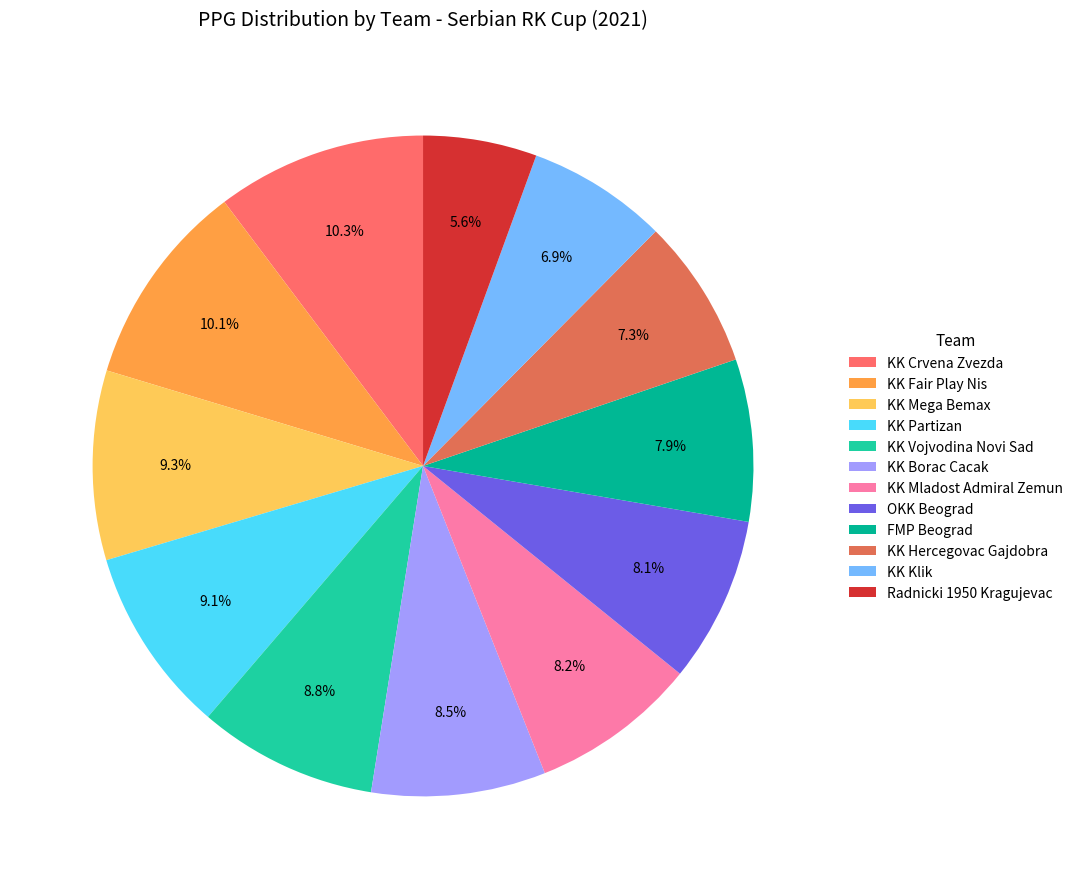

To the nearest percent, what portion does KK Vojvodina Novi Sad represent?

9%